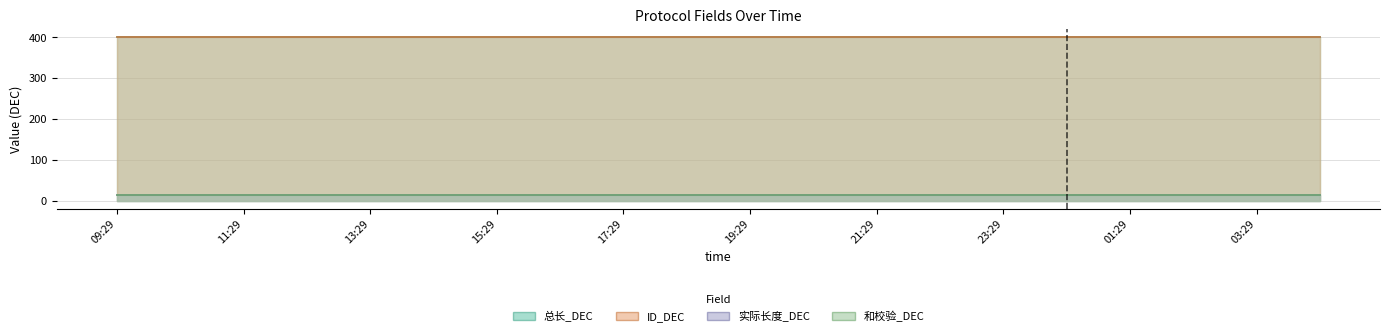

At which category does the chart reach its minimum across all series?

2025-03-04 09:29:35